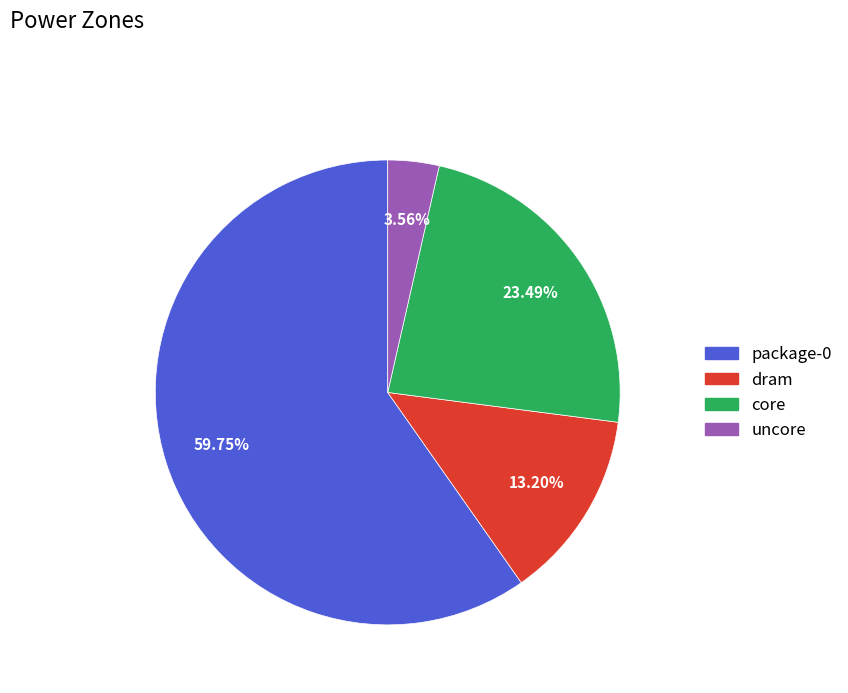

Which category has the smallest portion of the pie?

uncore